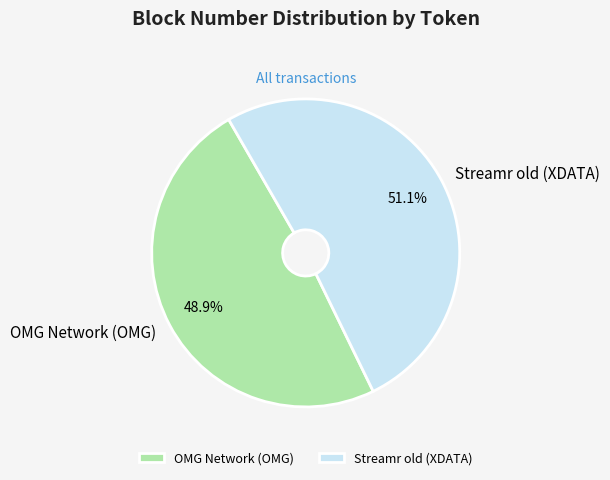

Is Streamr old (XDATA) the majority of the pie?

Yes